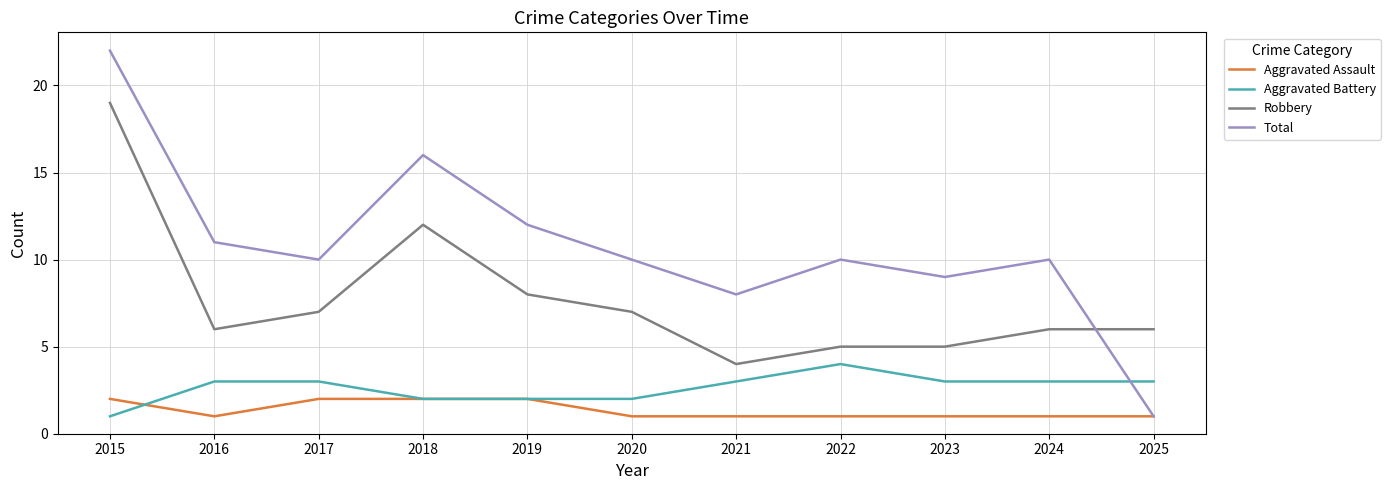

After their last crossing, which series has the higher values: Aggravated Battery or Aggravated Assault?

Aggravated Battery